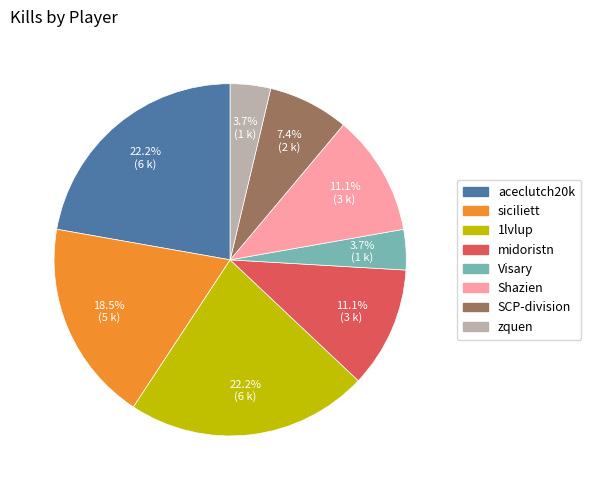

Count the number of slices in the pie.

8